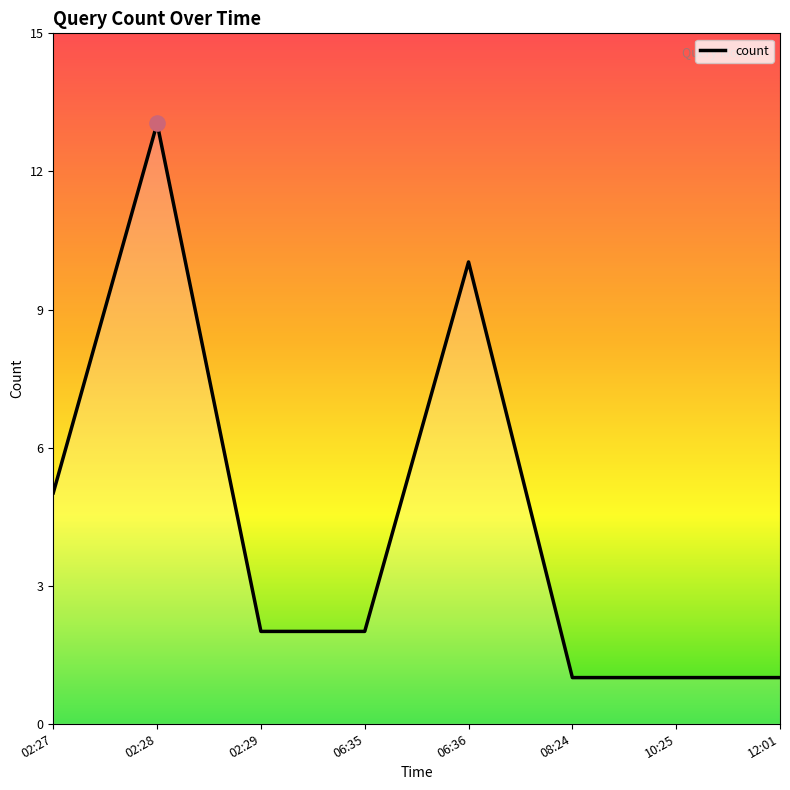

What is the ratio of the value at 02:29 to the value at 02:27?

0.4